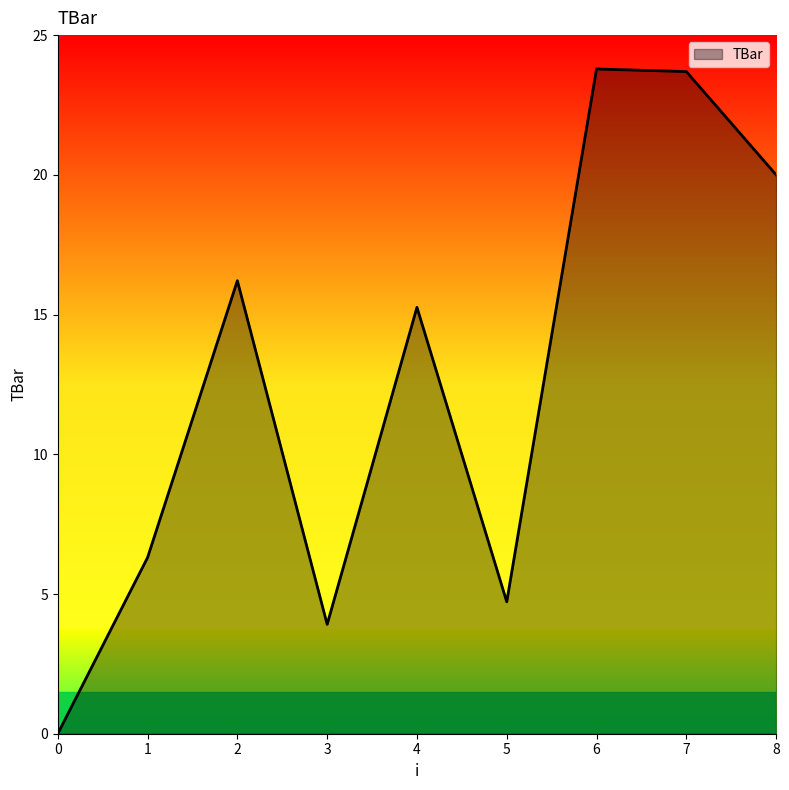

What is the greatest value displayed?

23.8